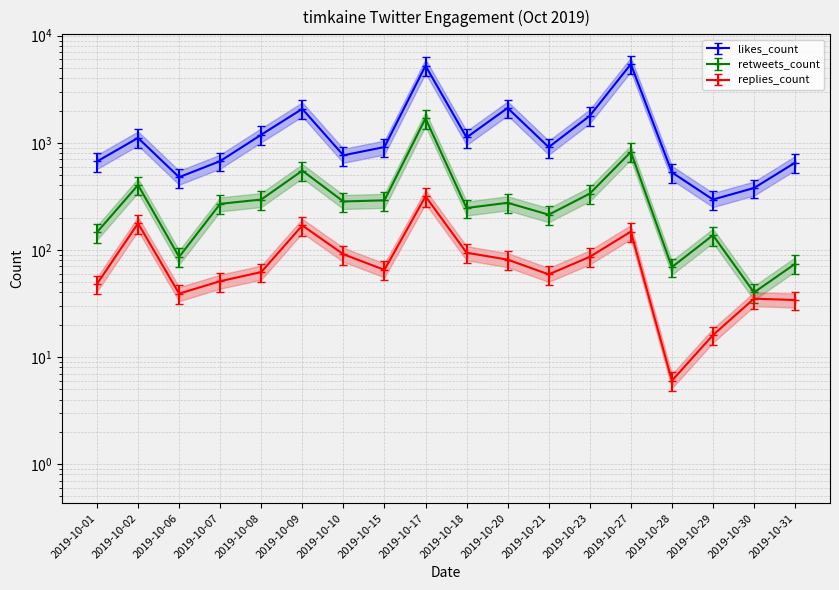

True or false: retweets_count and likes_count intersect in this chart.

False